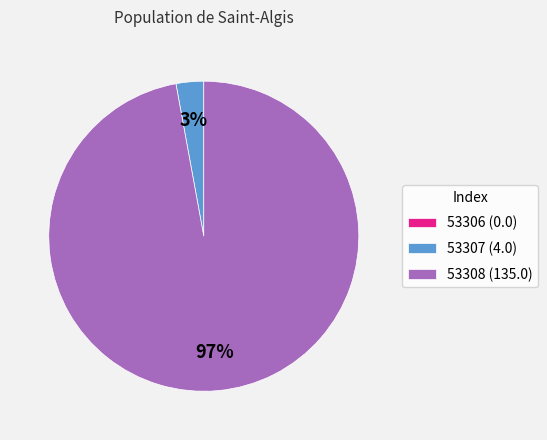

To the nearest percent, what portion does 53308 represent?

97%